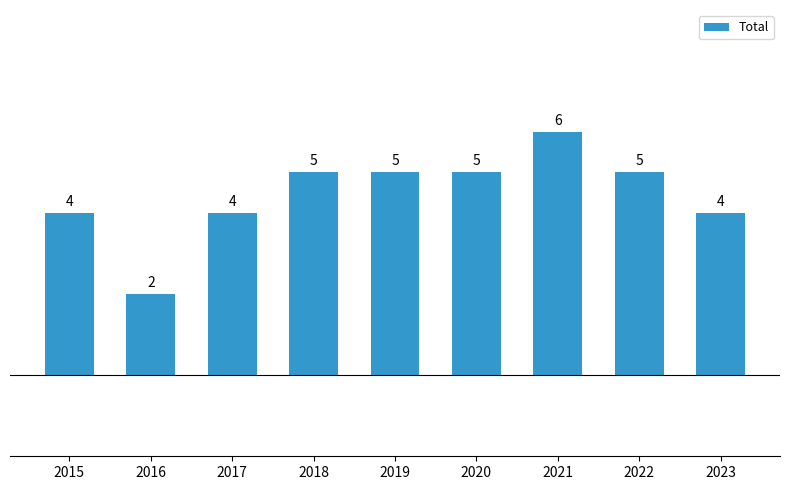

What is the value of the 9th bar from the left?

4